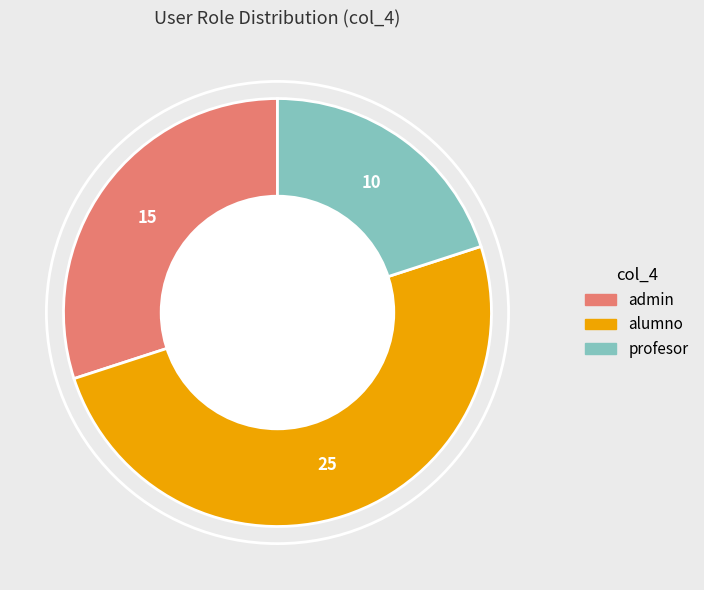

Between alumno and profesor, which is larger?

alumno